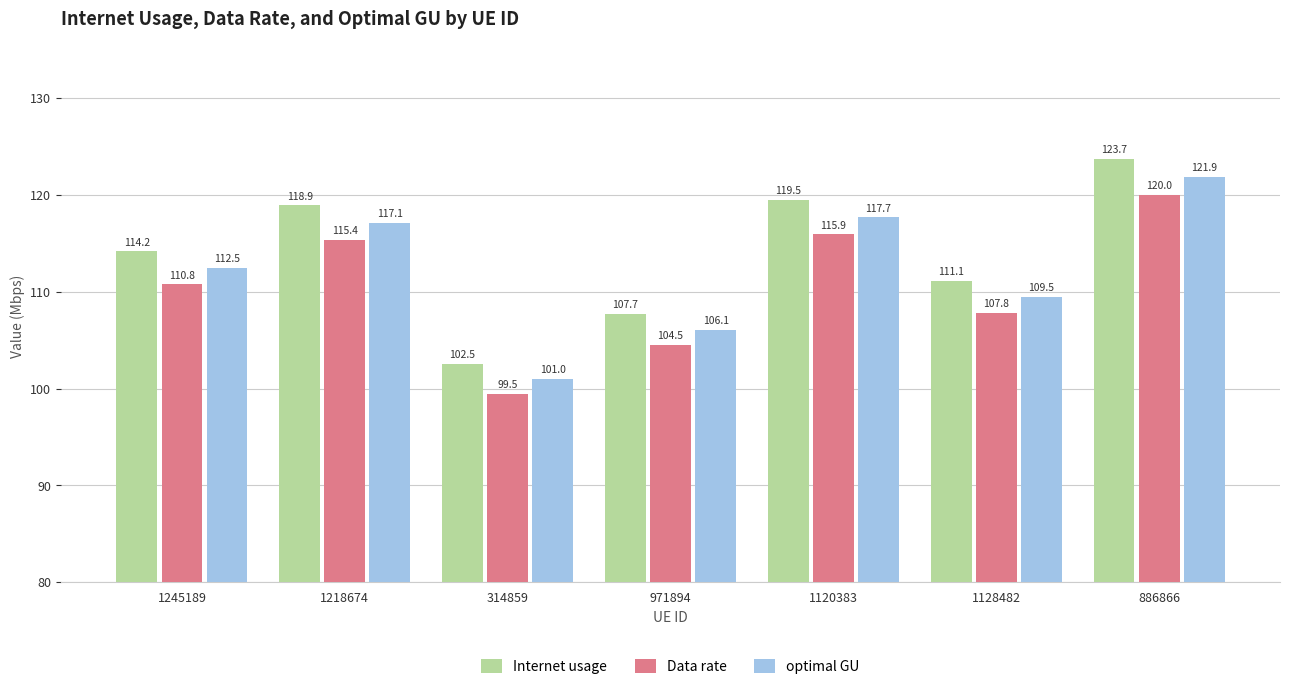

Is it true that Internet usage equals 118.9 at 1218674?

True